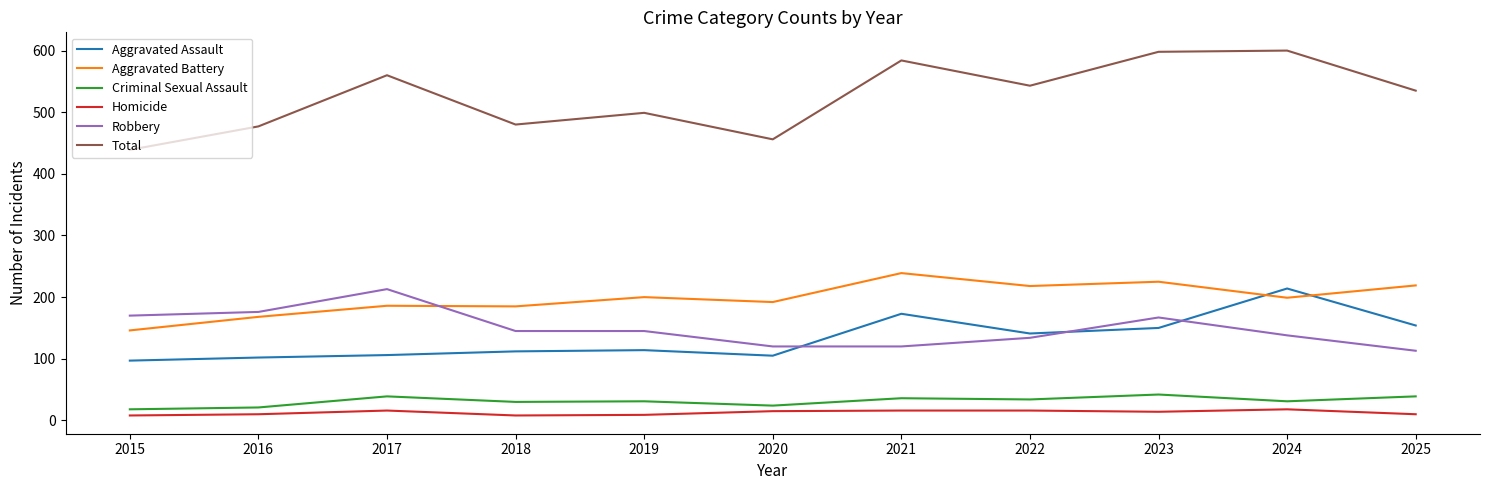

True or false: Total has a value of 164 at 2020.

False